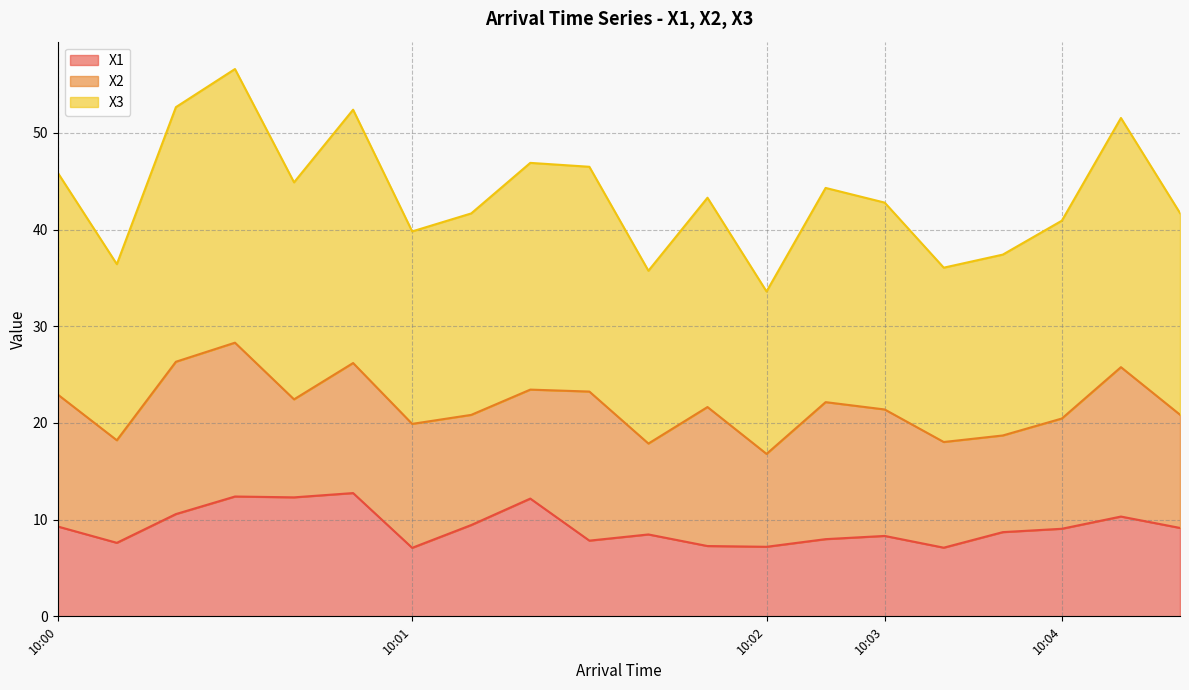

True or false: X1 has a value of 12.6 at 10:02.

False